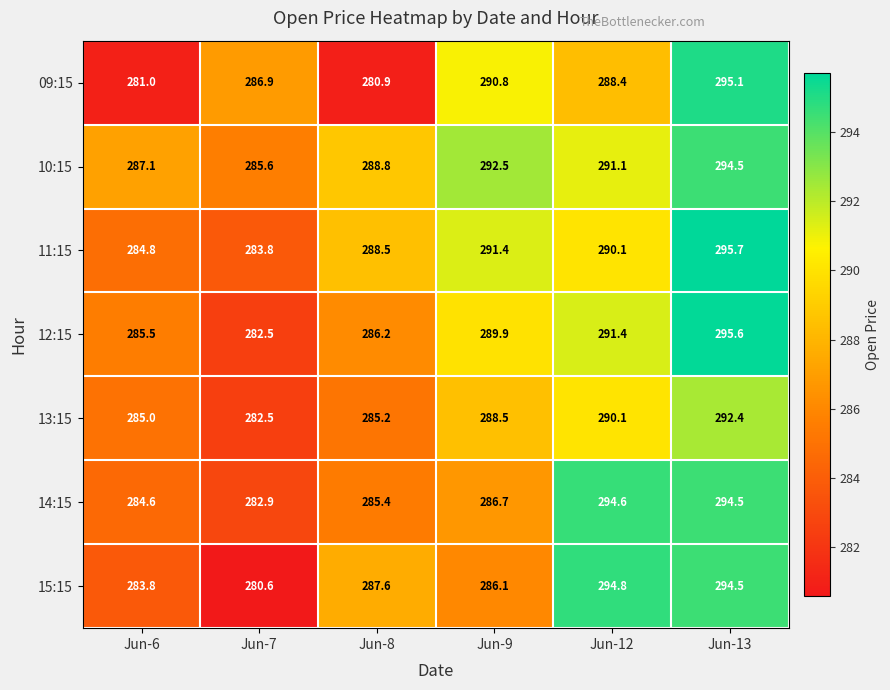

The 13:15 series shows 403.2 at Jun-9. True or false?

False